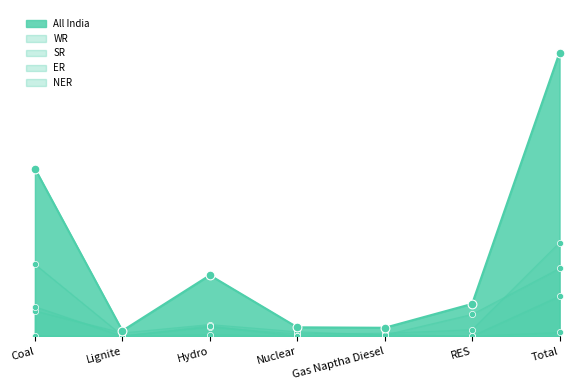

At how many categories does at least one series exceed 1509?

2